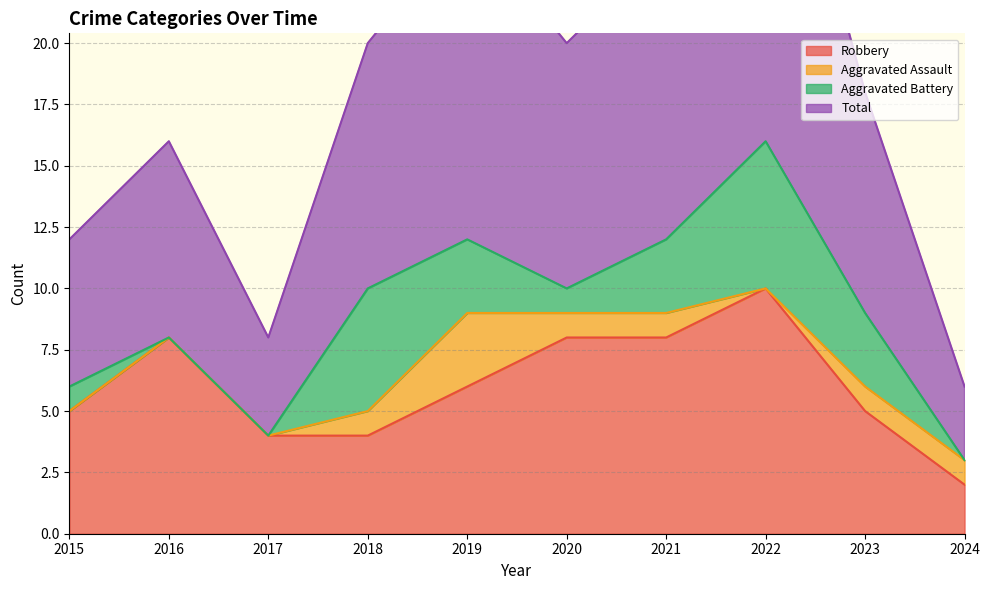

Is it true that Total equals 23 at 2016?

False